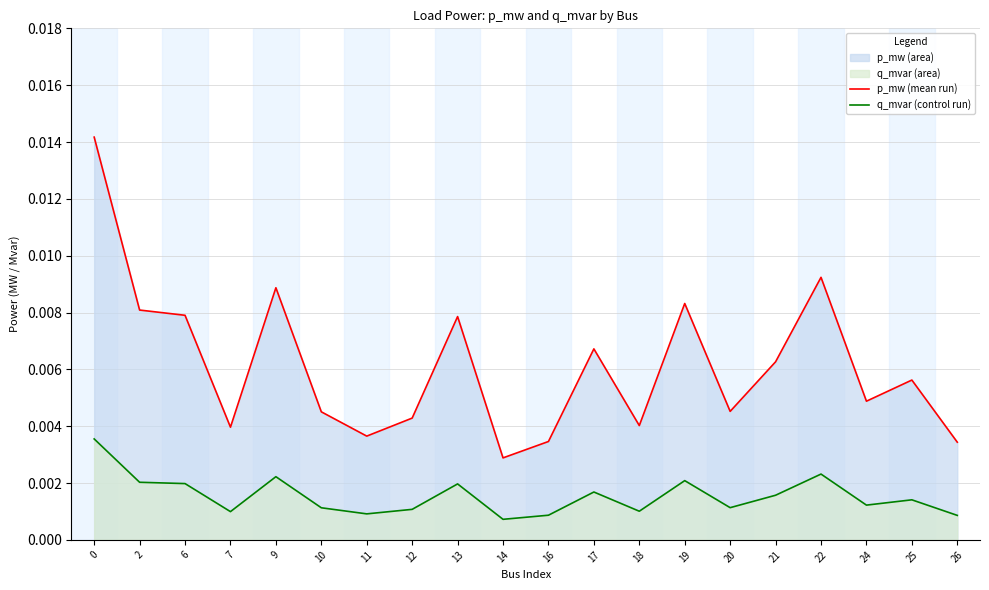

Which series has the widest spread of values?

p_mw (mean run)